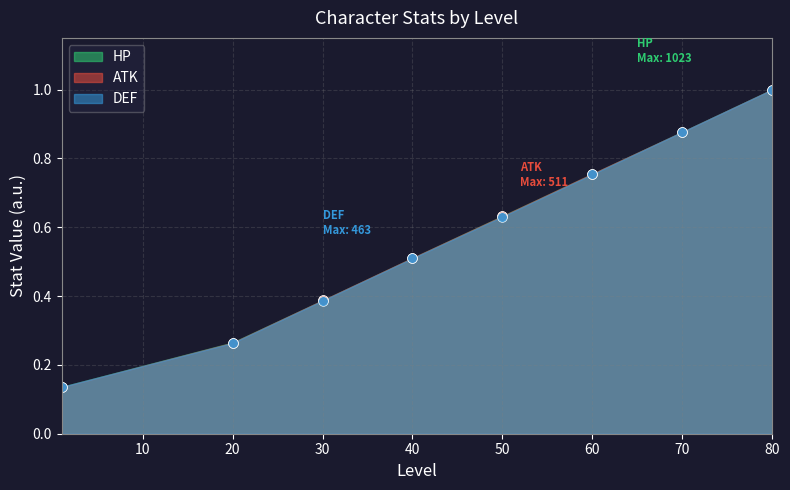

What is the difference between the maximum and minimum values in the DEF series?

0.9